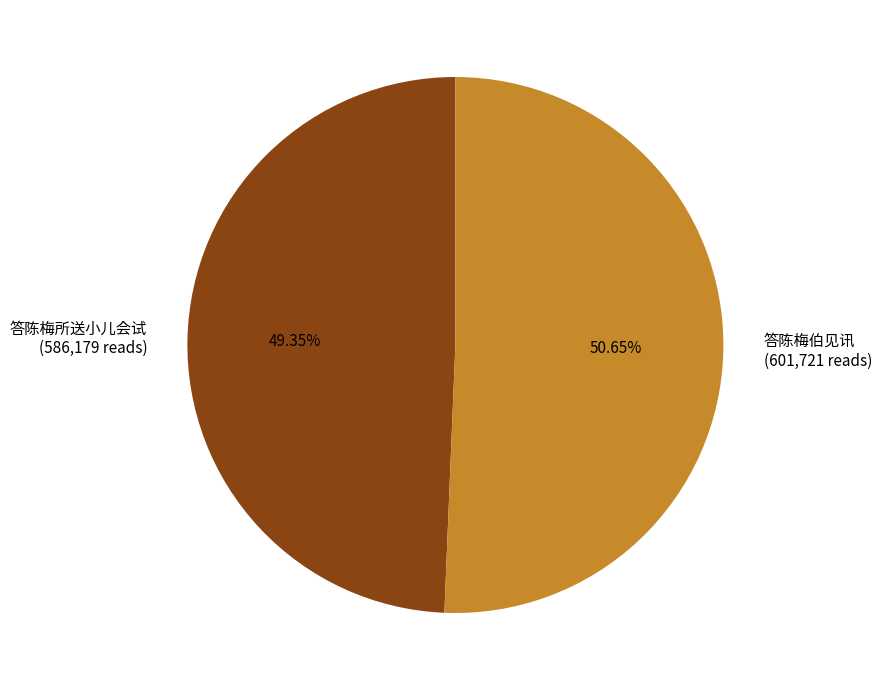

What is the ratio of the value at 答陈梅伯见讯 to the value at 答陈梅所送小儿会试?

1.0